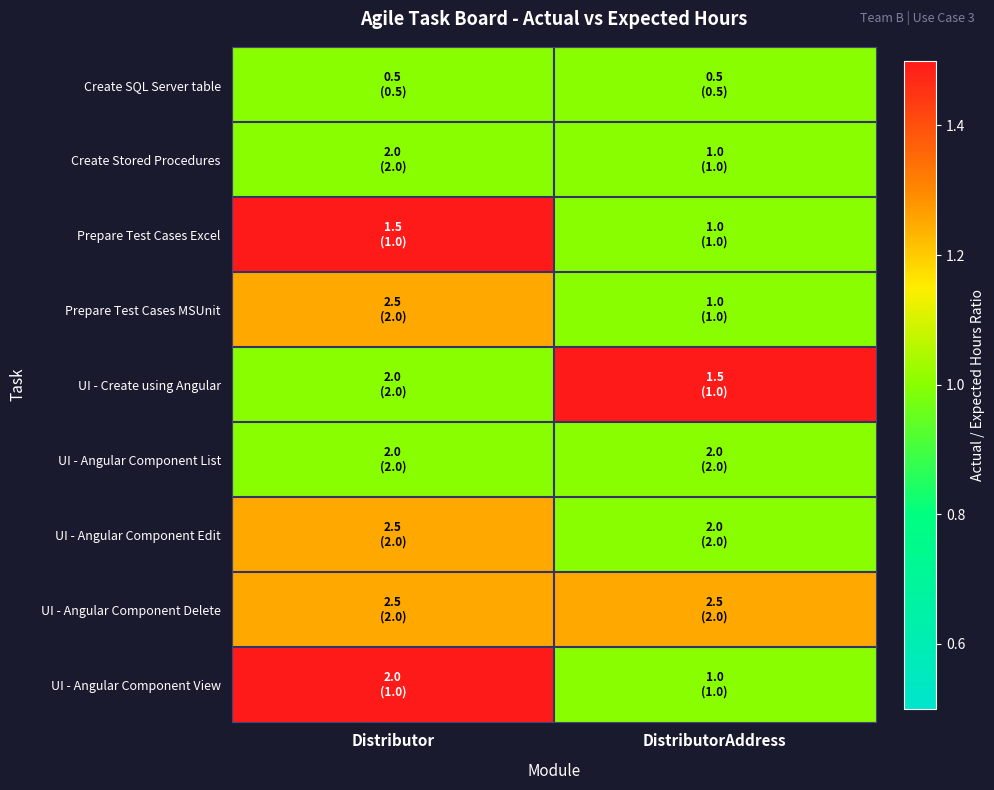

Which has a higher value, Distributor or DistributorAddress?

Distributor